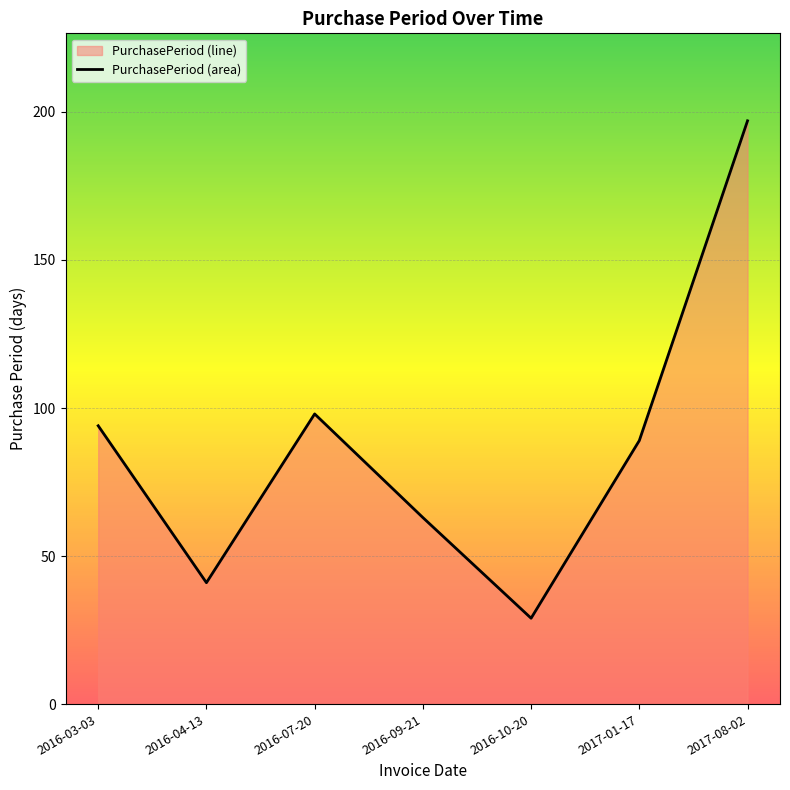

What is the difference between the values at 2016-03-03 and 2017-01-17?

5